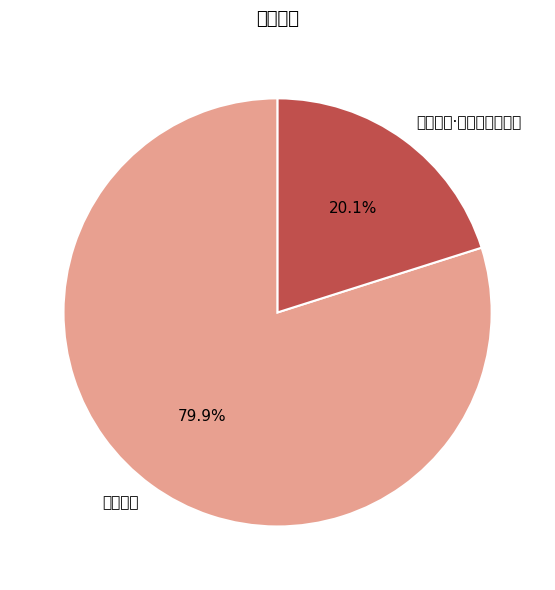

What percentage do 寄陈藏一 and 寄陈藏一·万人如海亦纷纭 together represent?

100.0%